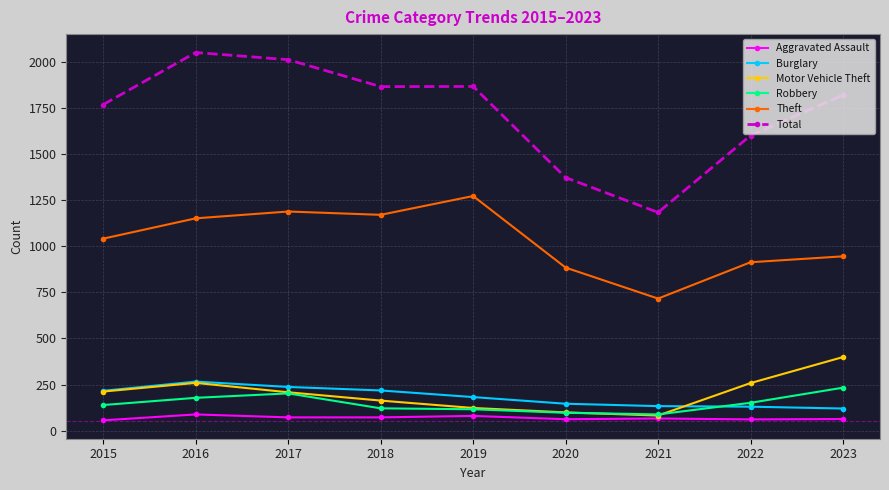

What is the minimum value for Total?

1183